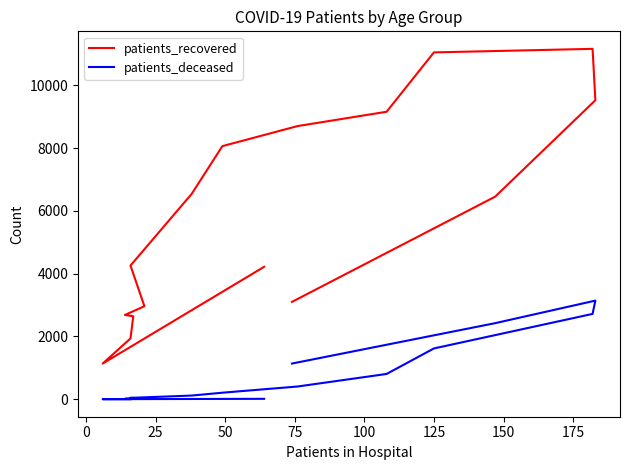

At which category does the chart reach its minimum across all series?

25